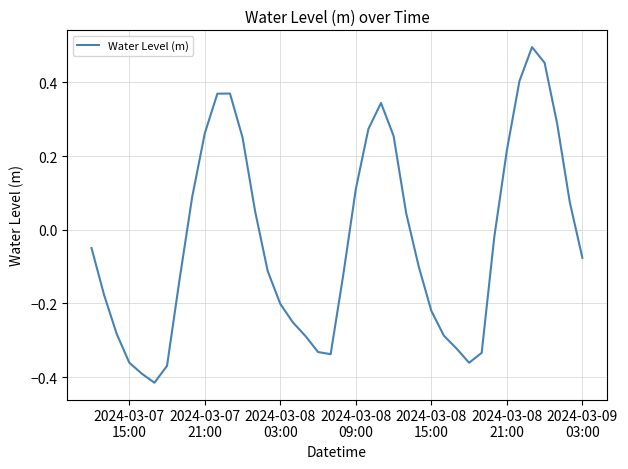

What is the difference between the maximum and minimum values?

0.9